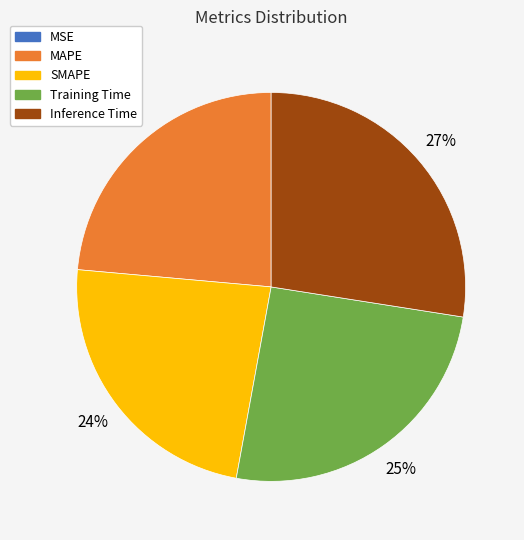

The Training Time slice represents 31% of the pie. True or false?

False